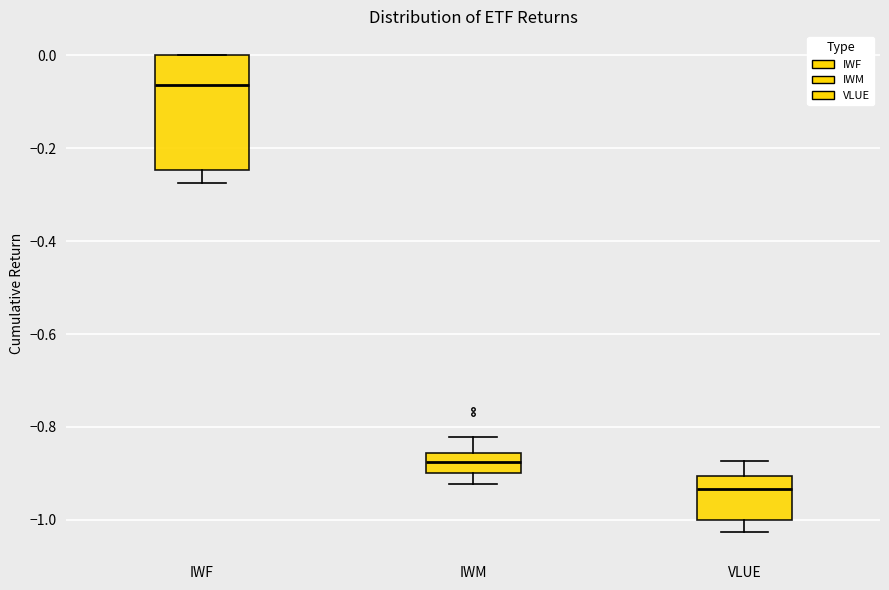

Where does the lower whisker of the box for IWF end on the y-axis? The values are not printed on the chart, so give them approximately, as read against the axis.

-0.28